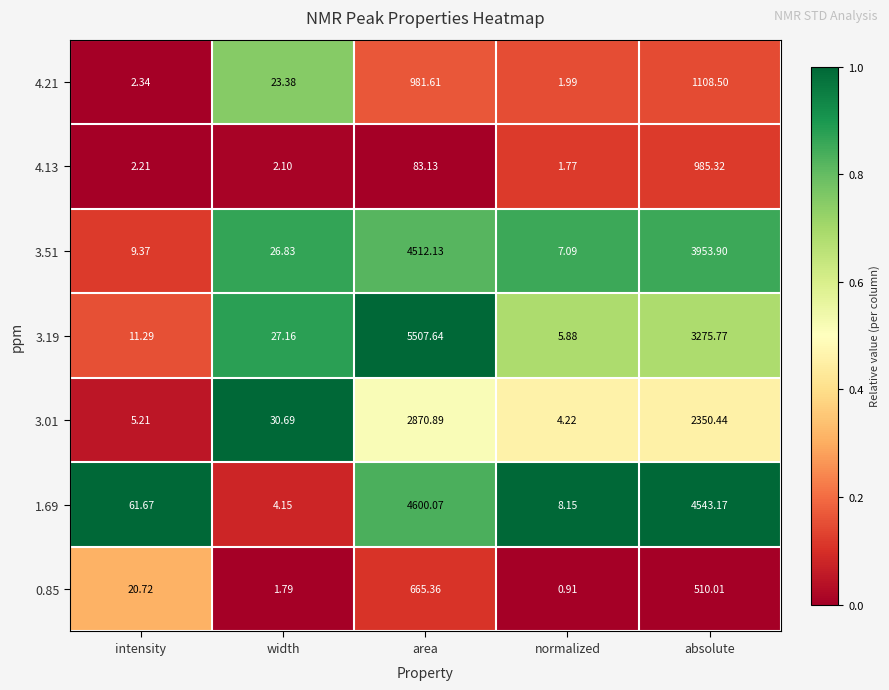

List the series in order of their peak value, lowest first.

0.85, 4.13, 4.21, 3.01, 3.51, 1.69, 3.19